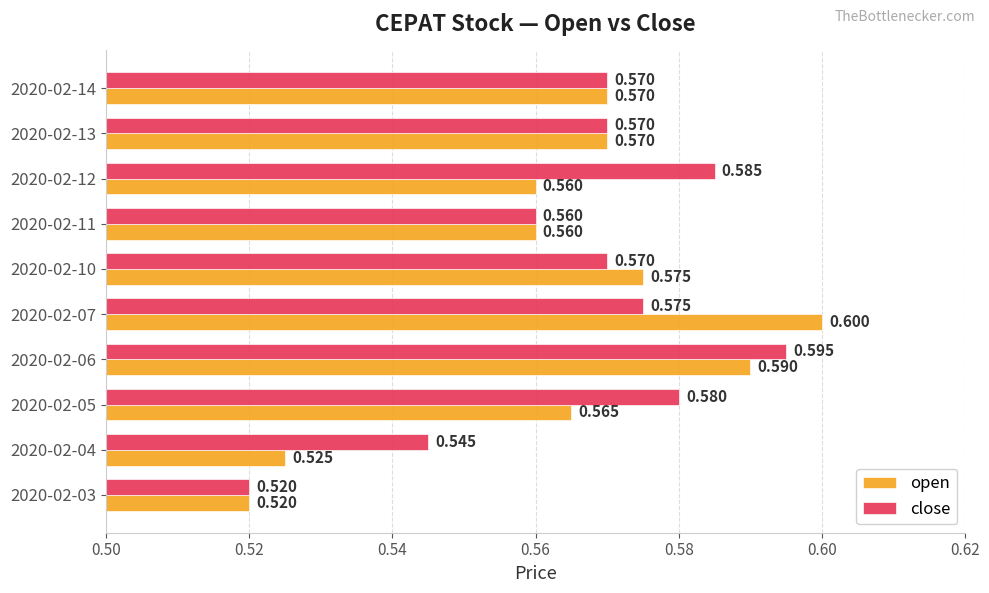

Which series has the largest total across all categories?

close